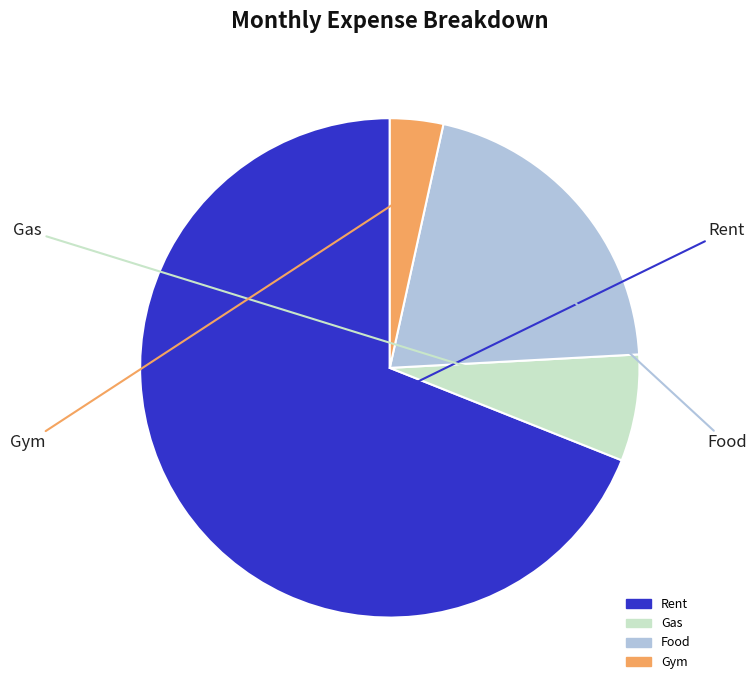

Does Rent represent more than half of the total?

Yes